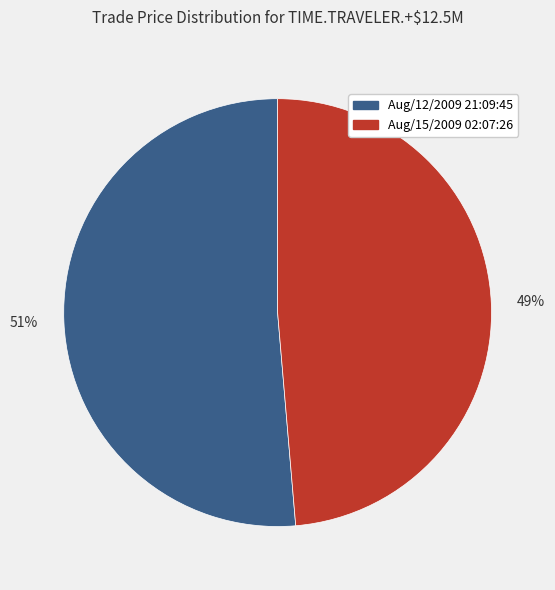

Is the sum of Aug/12/2009 21:09:45 and Aug/15/2009 02:07:26 greater than half?

Yes